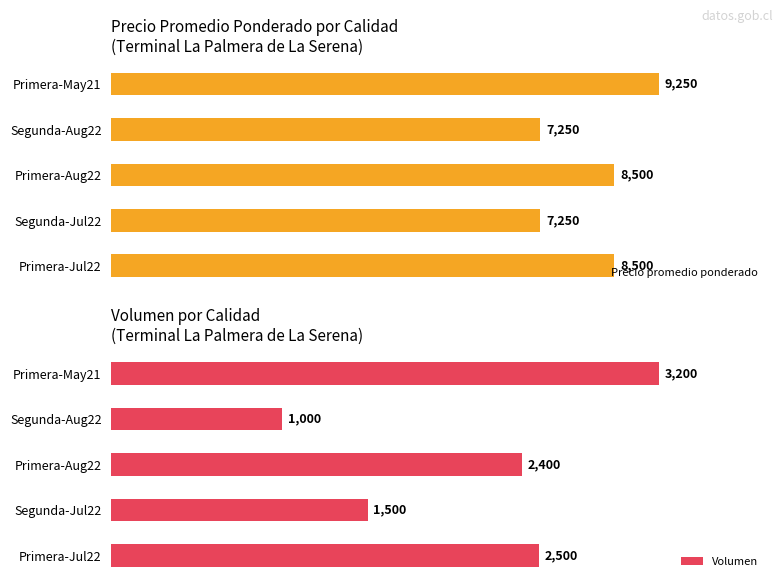

The Volumen series shows 64.3 at Segunda-Jul22. True or false?

False